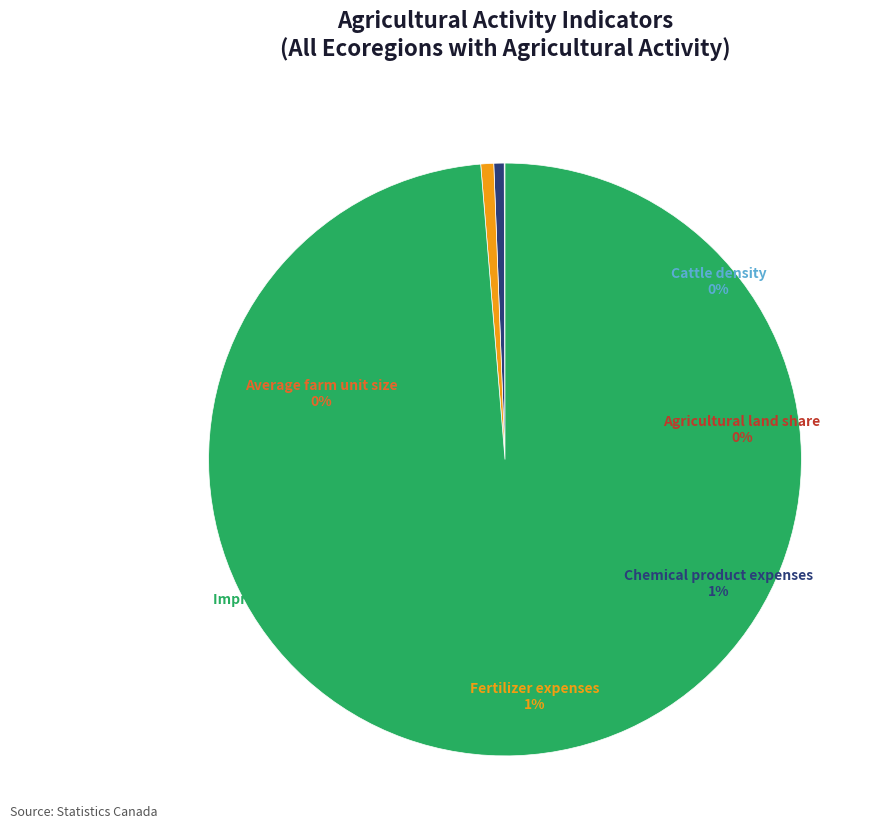

Which category accounts for the majority?

Improved pasture area